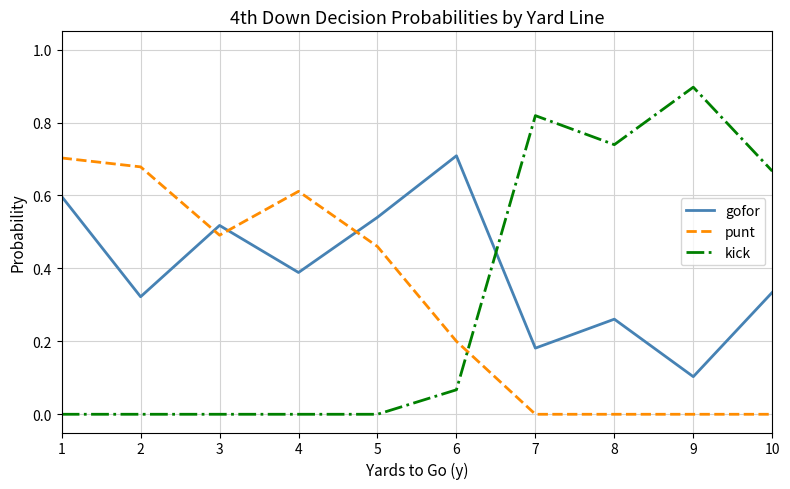

Rank the series at 1 from highest to lowest value.

punt, gofor, kick